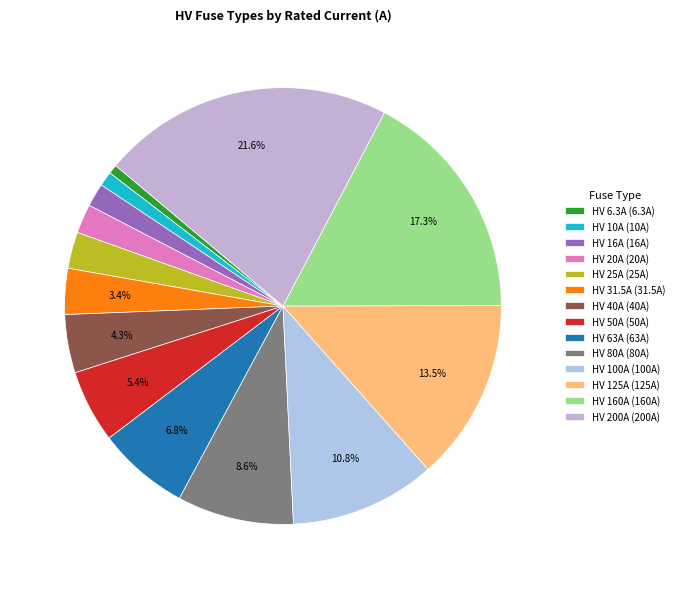

Combined, do HV 40A and HV 80A account for over 50%?

No